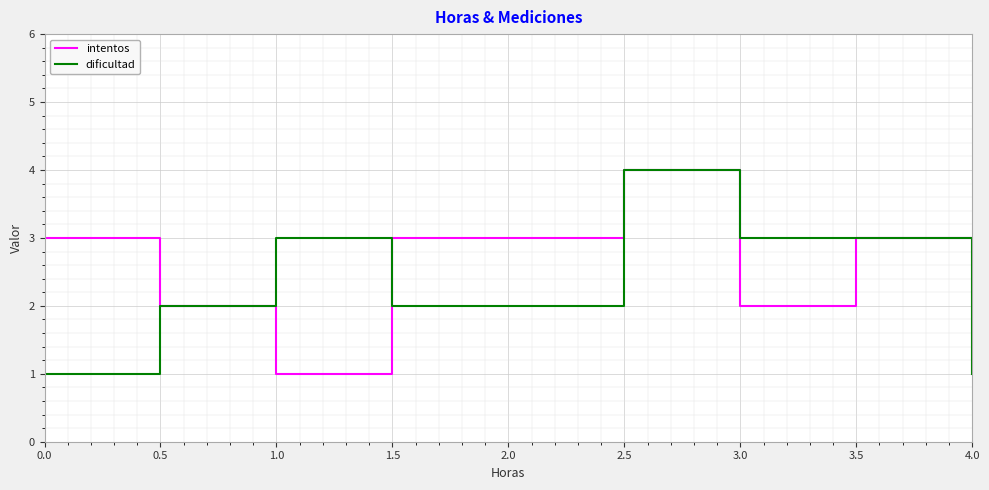

What is the difference between the maximum and minimum values in the intentos series?

3